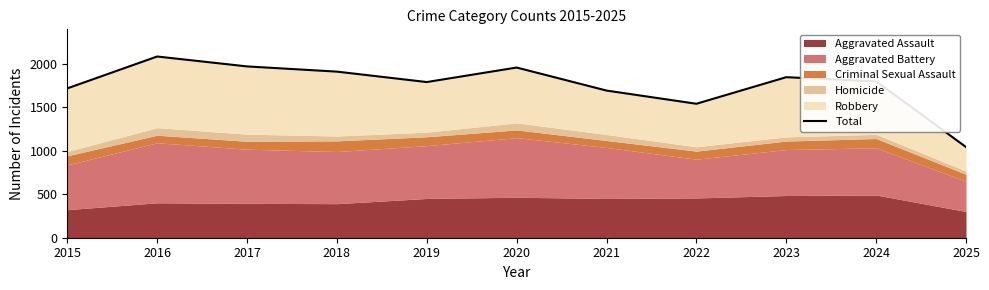

Rank the categories by value from highest to lowest.

2016, 2017, 2020, 2018, 2023, 2024, 2019, 2015, 2021, 2022, 2025